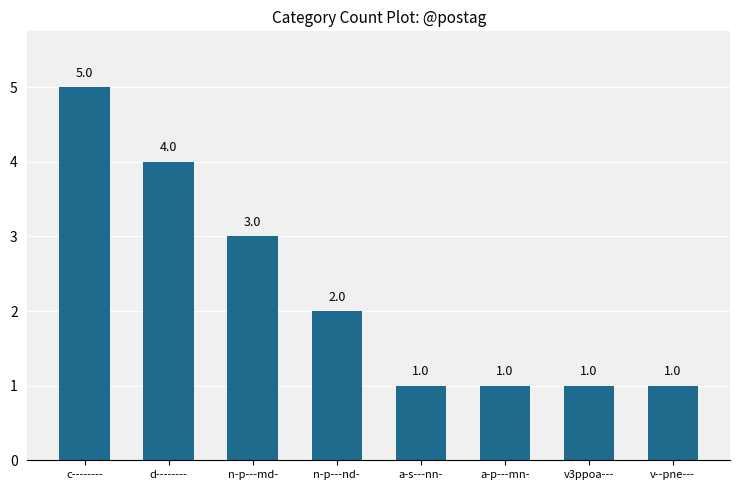

Between c-------- and v--pne---, which is larger?

c--------